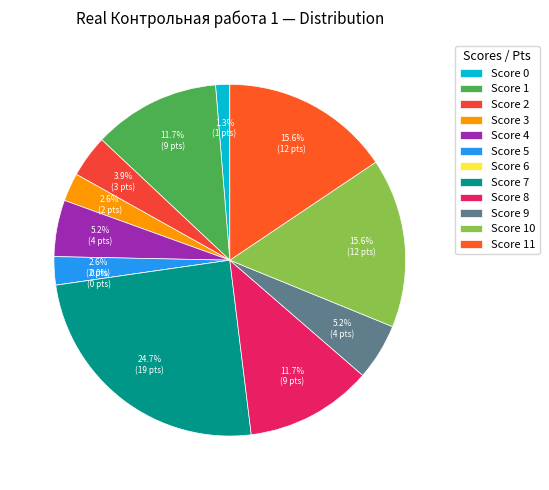

Which slice is the largest?

7